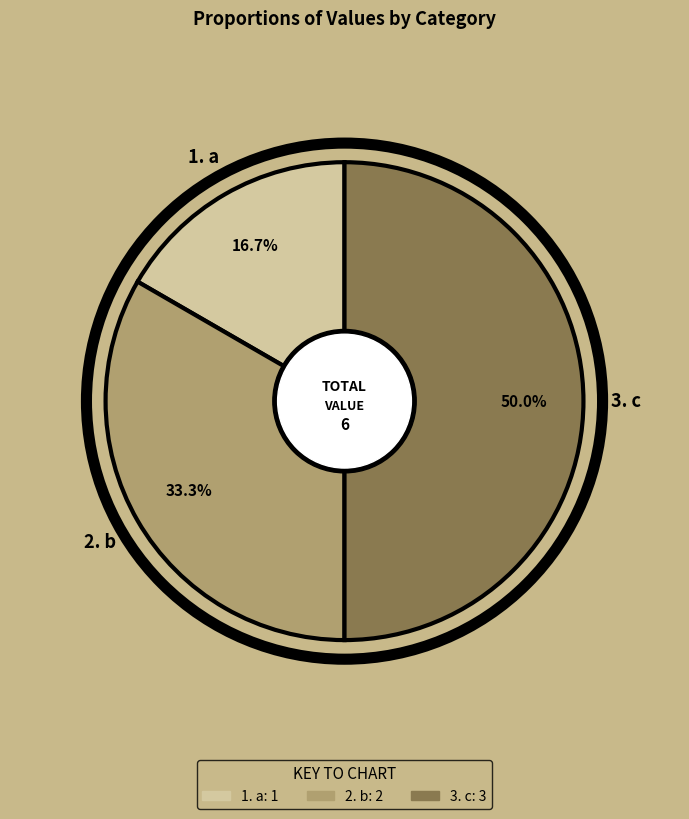

Which slice is the largest?

c